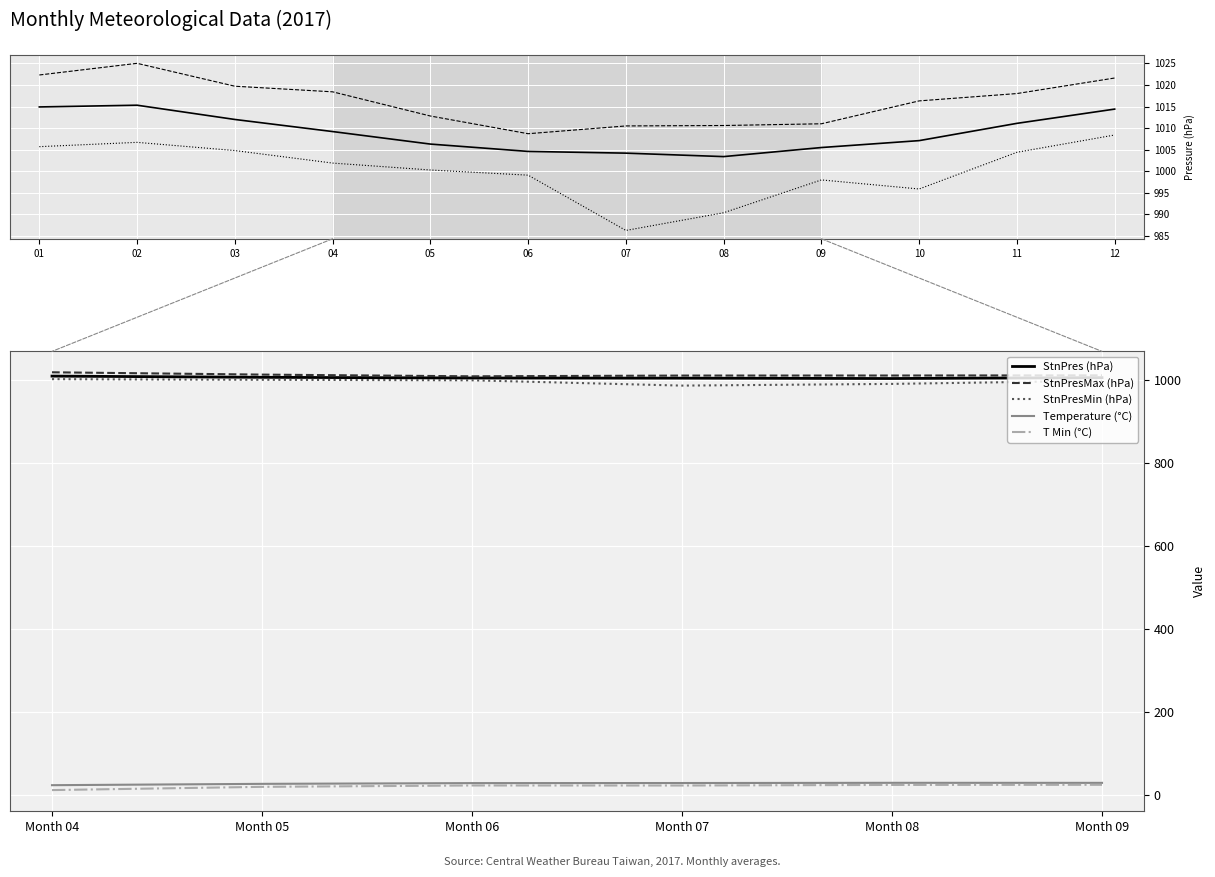

True or false: StnPresMax (hPa) and Temperature (°C) cross at least once.

False